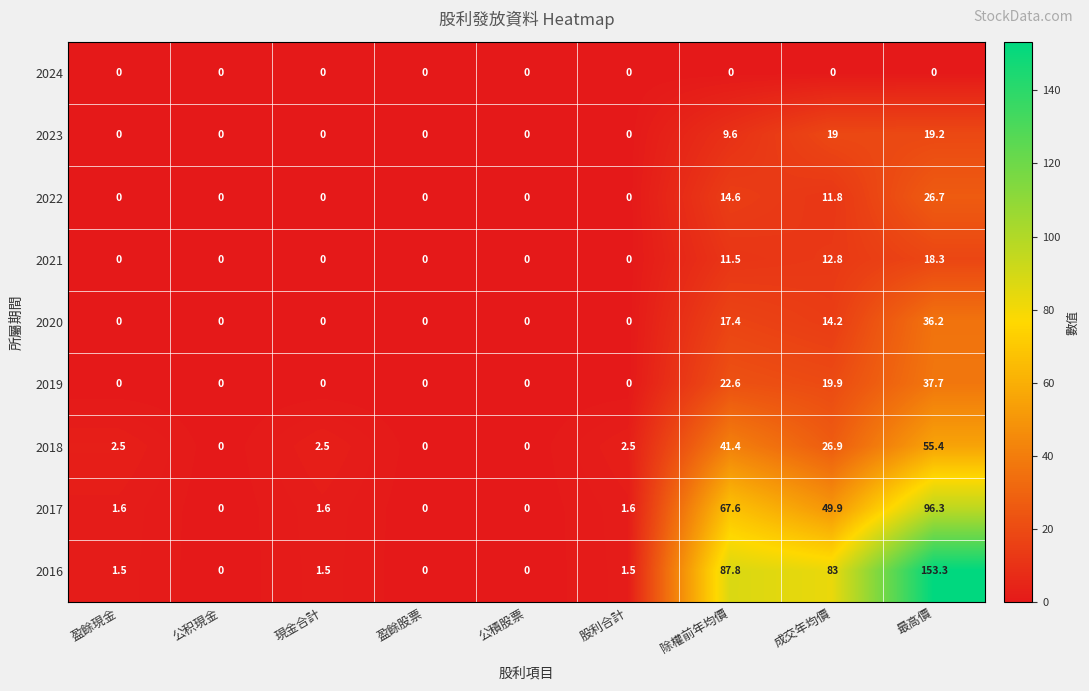

Between 盈餘現金 and 除權前年均價, which series saw the biggest shift?

2016